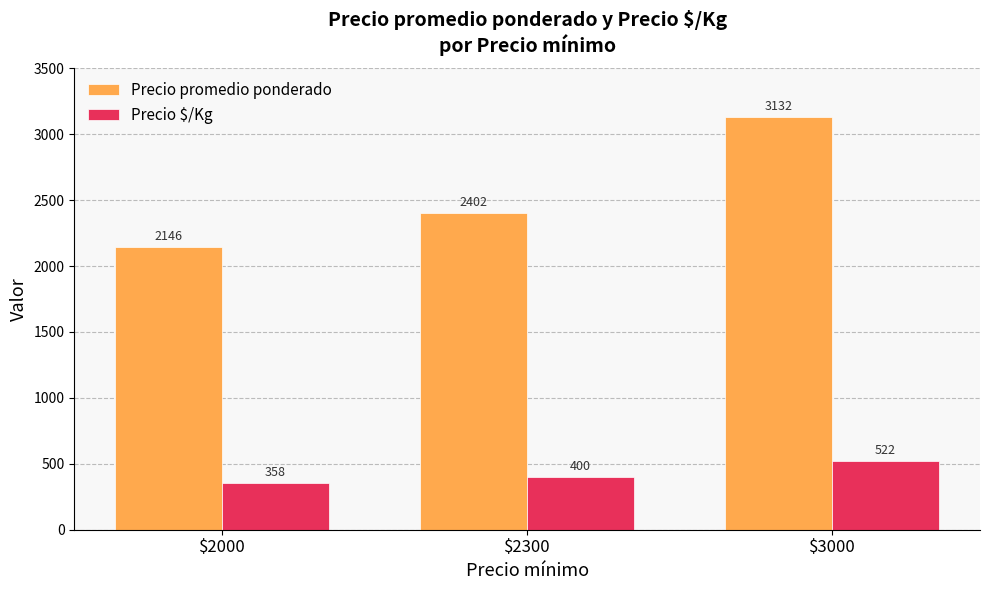

List the labels in order of Precio promedio ponderado value, largest first.

$3000, $2300, $2000